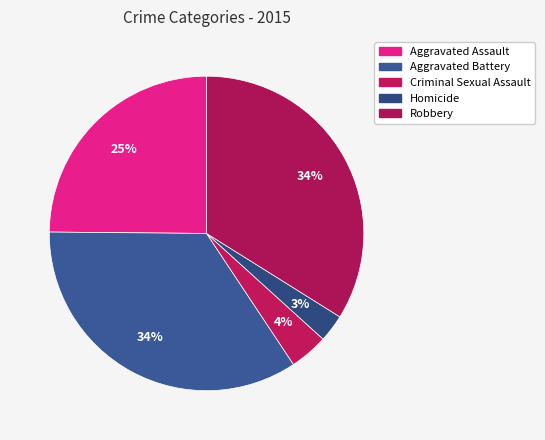

To the nearest percent, what portion does Aggravated Assault represent?

25%